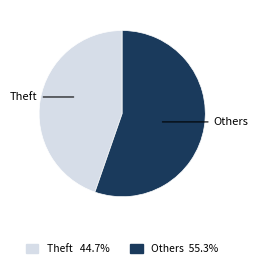

Is there a majority slice in this chart?

Yes